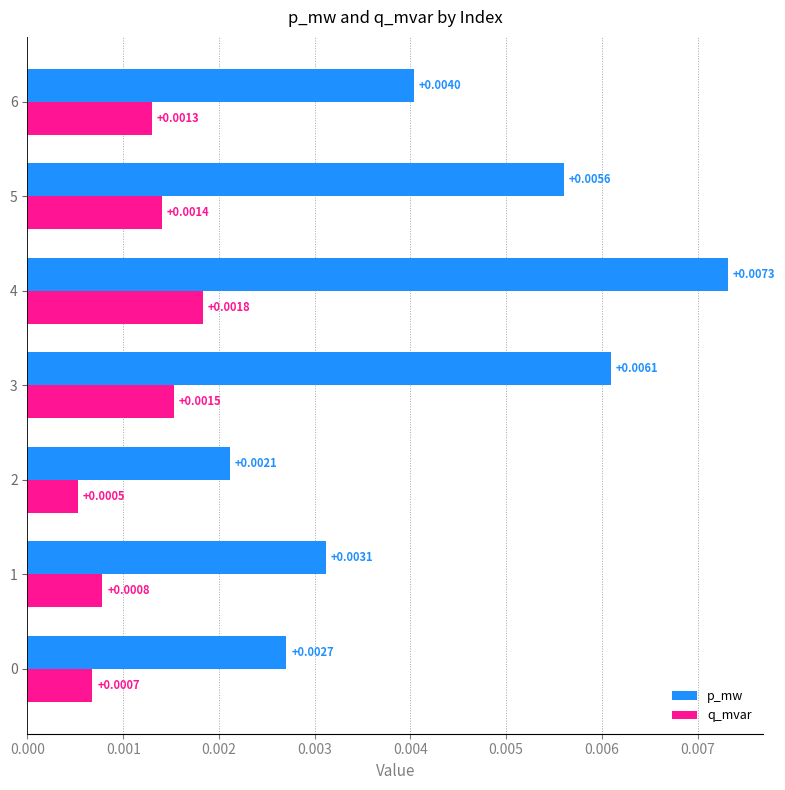

Which series has the largest total across all categories?

p_mw